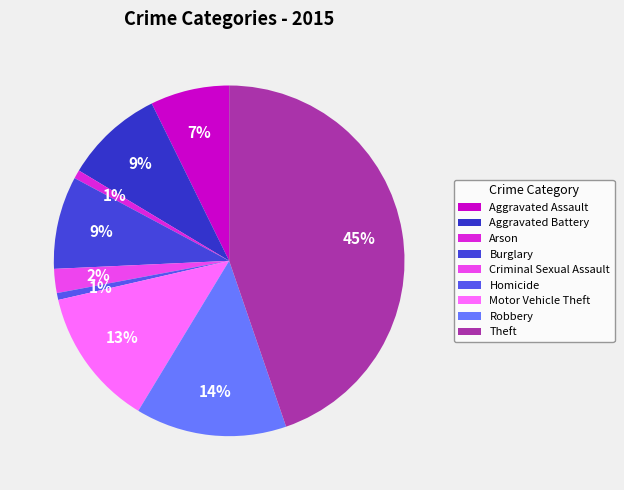

The Aggravated Battery slice represents 19% of the pie. True or false?

False